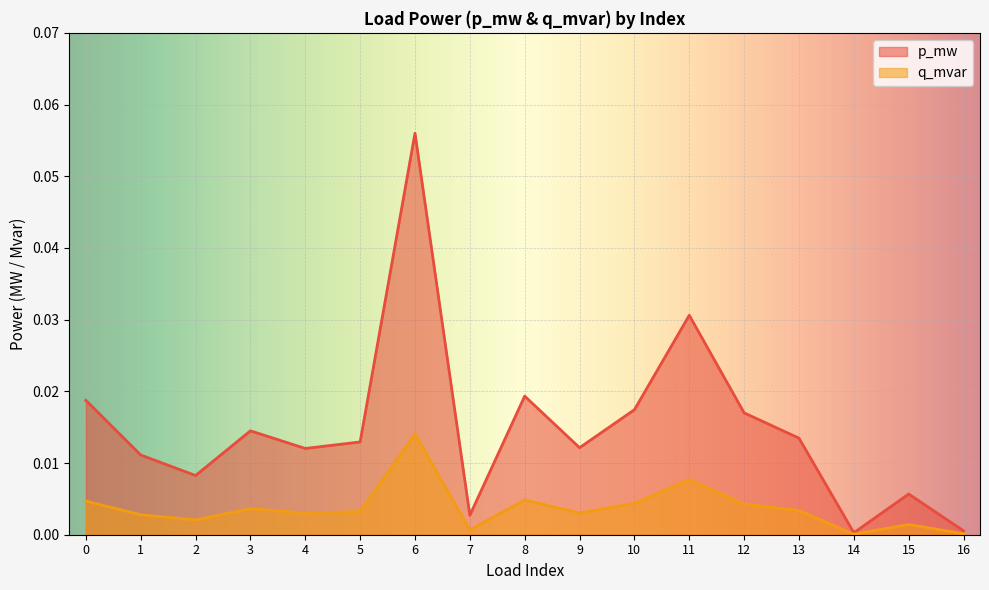

In p_mw, how many points are lower than both neighbors (excluding endpoints)?

5